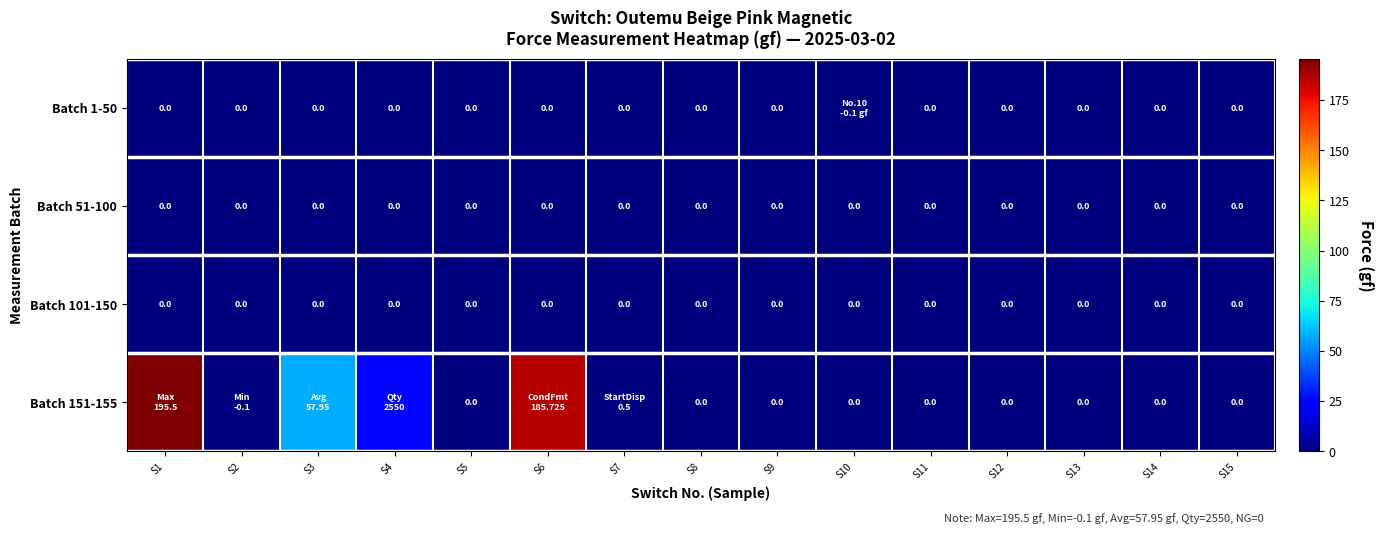

Is it true that Batch 51-100 equals 0.0 at S12?

True